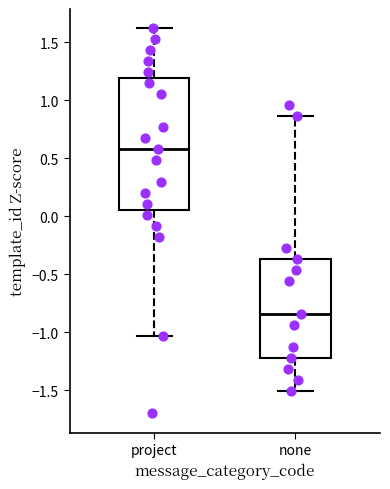

Which box has the lowest median line?

none